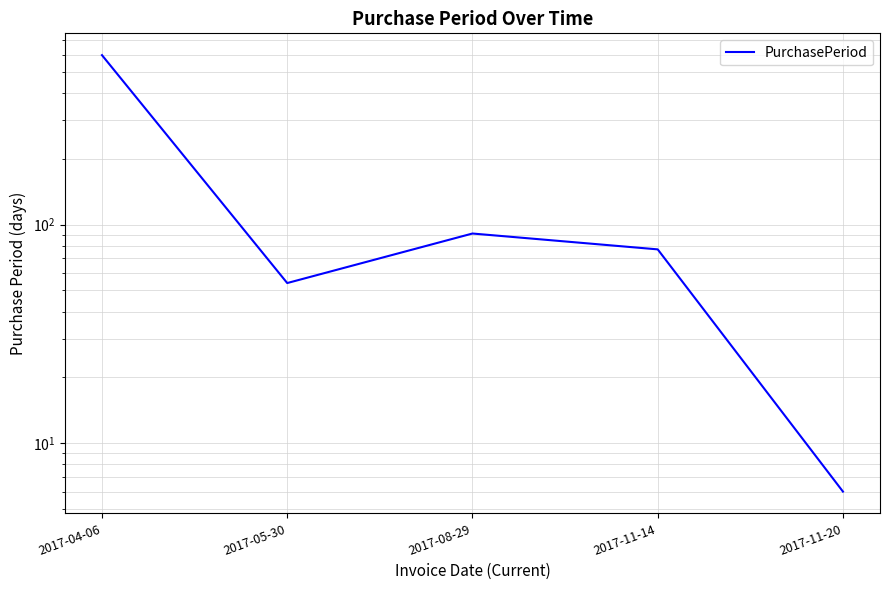

What is the label of the 2nd point from the left?

2017-05-30